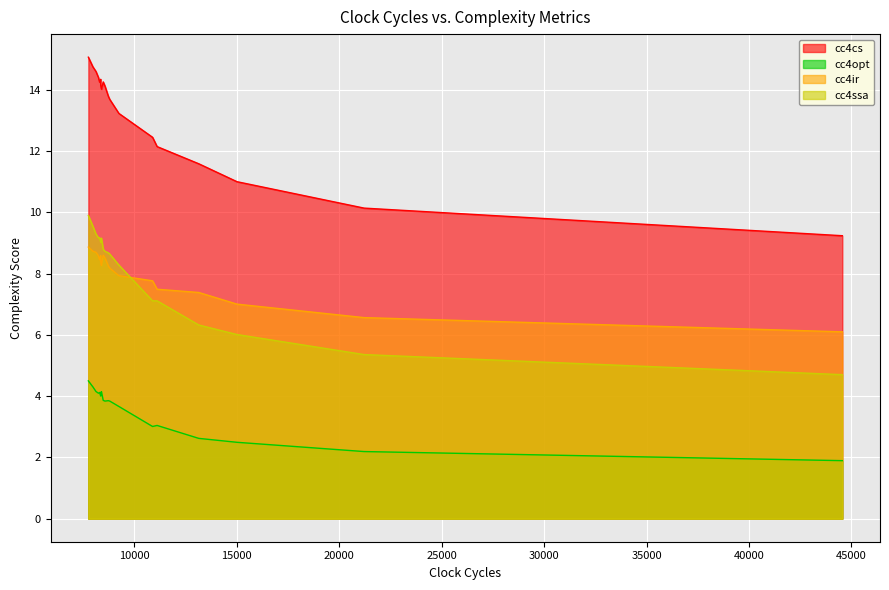

At how many categories does at least one series exceed 8?

20